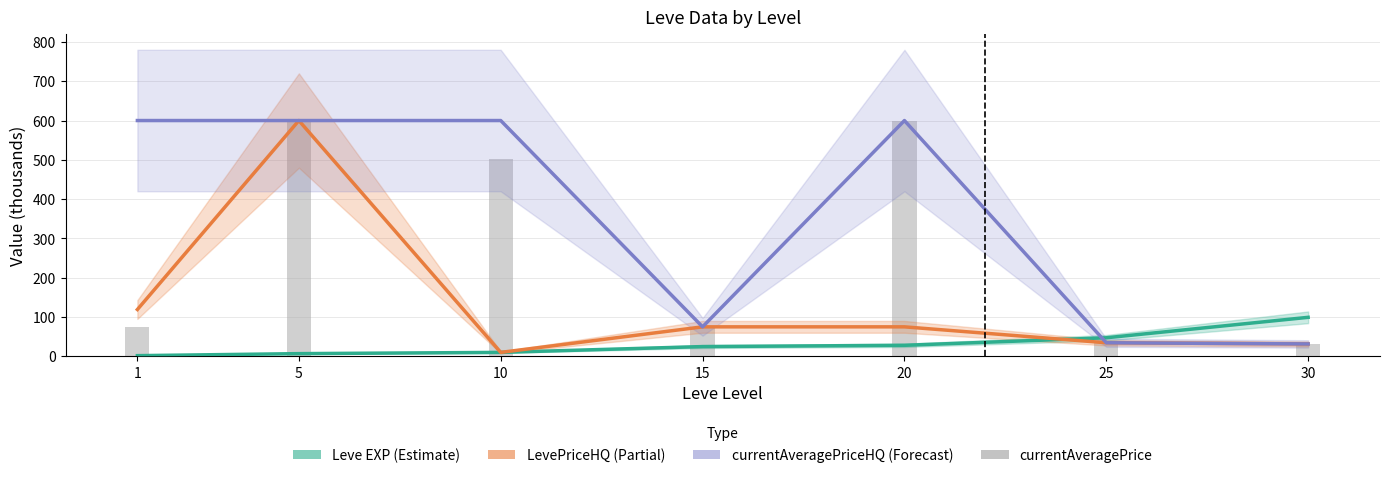

What is the total value across all series at 25?

148.8